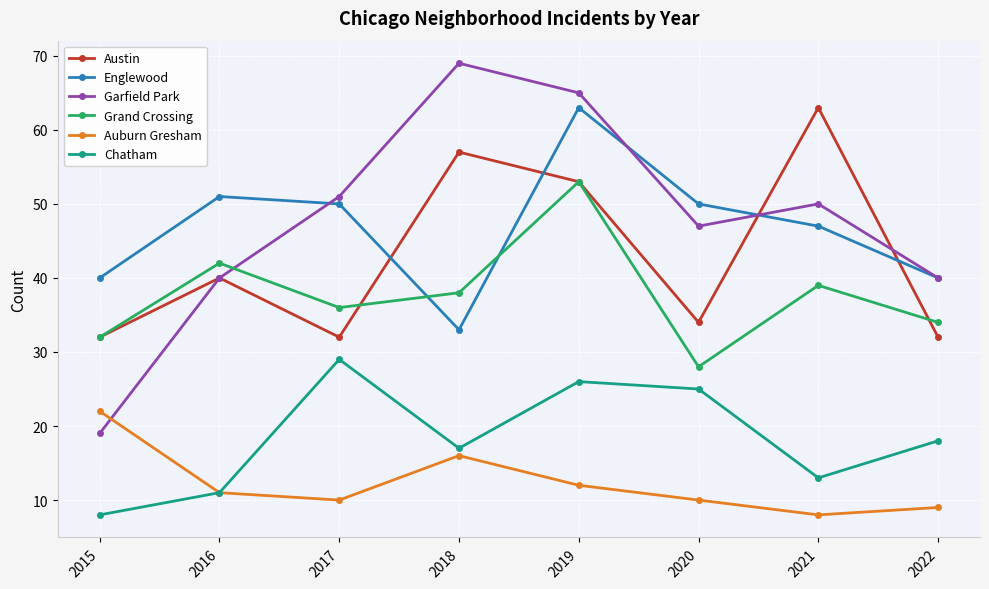

What is the maximum value shown in the chart?

69